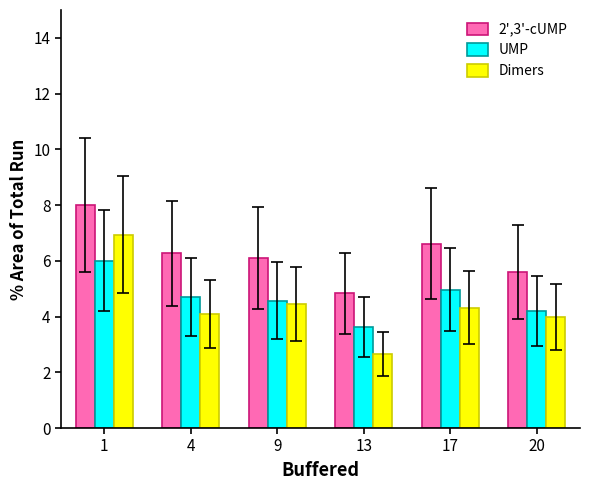

Reading left to right, list all the values displayed in this chart.

2',3'-cUMP: 8.0	6.3	6.1	4.8	6.6	5.6
UMP: 6.0	4.7	4.6	3.6	5.0	4.2
Dimers: 6.9	4.1	4.4	2.6	4.3	4.0